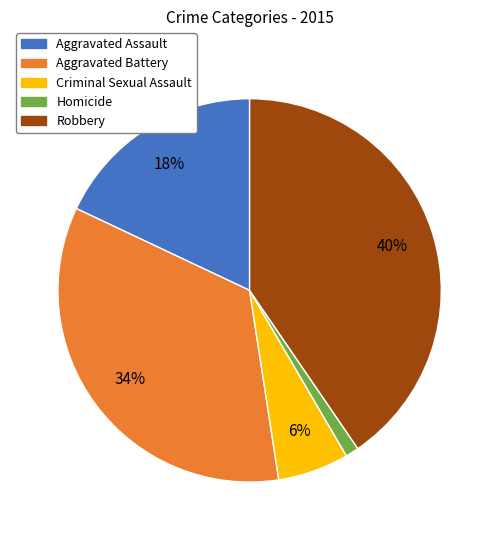

The Aggravated Battery slice represents 29% of the pie. True or false?

False